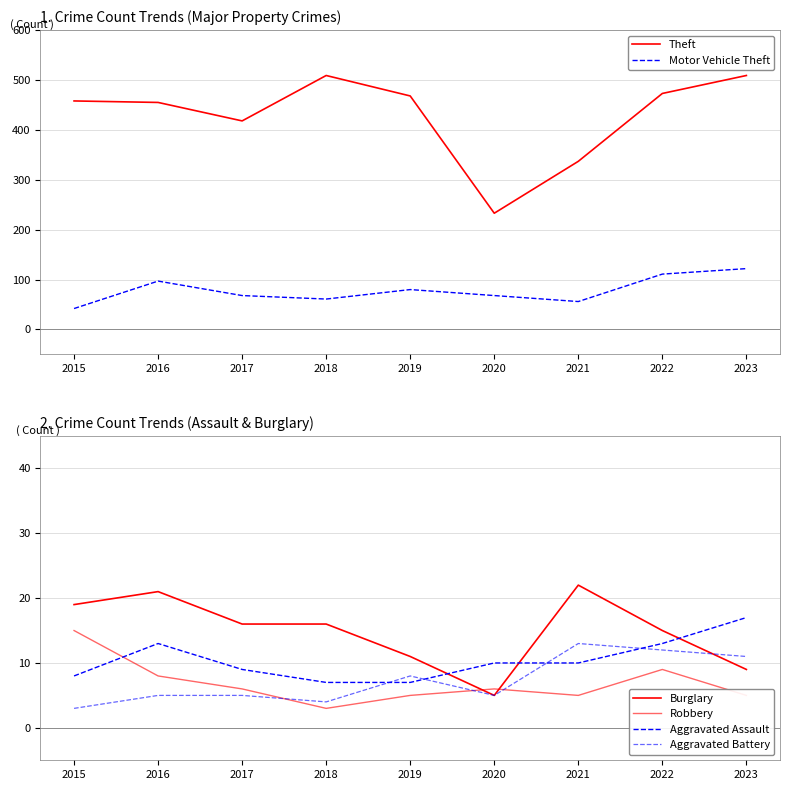

The value of Theft at 2020 is 351. True or false?

False